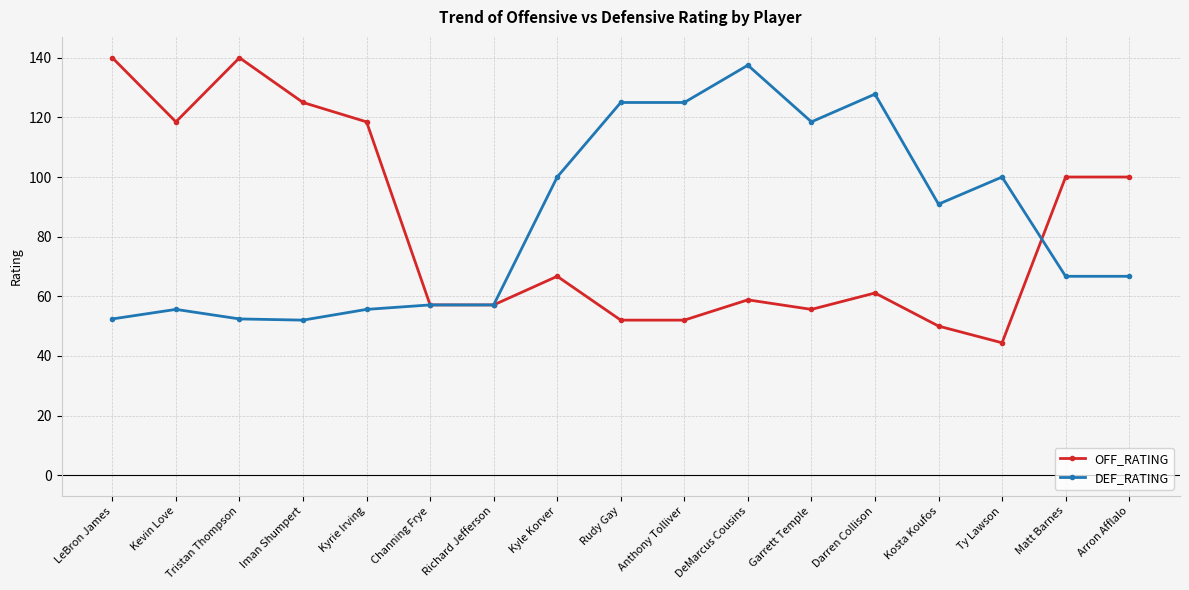

Which series has the largest range (max minus min)?

OFF_RATING